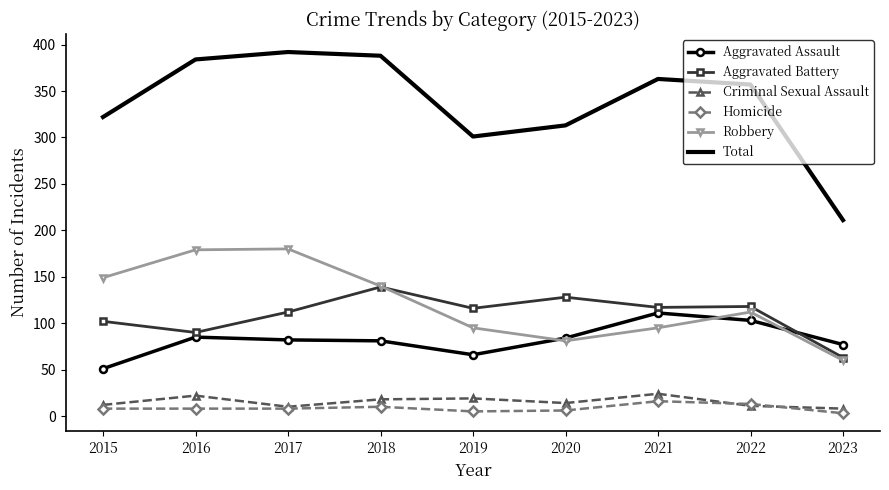

At which label does Aggravated Assault reach its peak?

2021